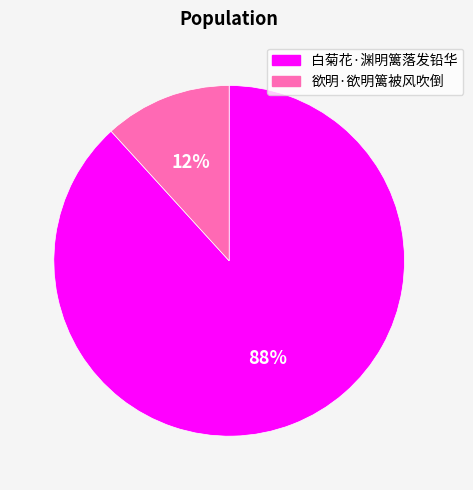

Rank the categories by value from lowest to highest.

欲明·欲明篱被风吹倒, 白菊花·渊明篱落发铅华